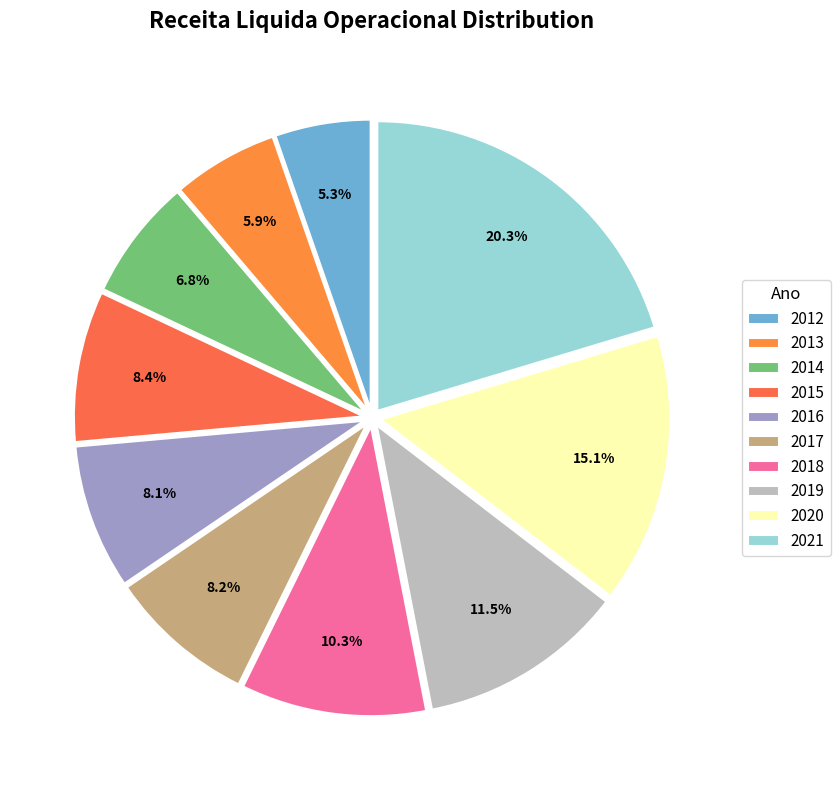

Which slice is the smallest?

2012